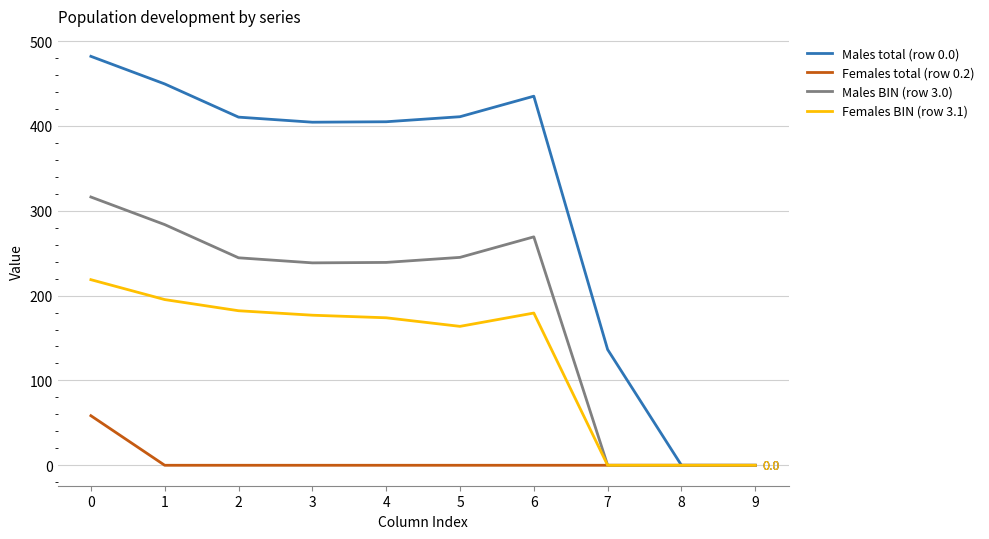

List the series in order of their peak value, highest first.

Males total (row 0.0), Males BIN (row 3.0), Females BIN (row 3.1), Females total (row 0.2)